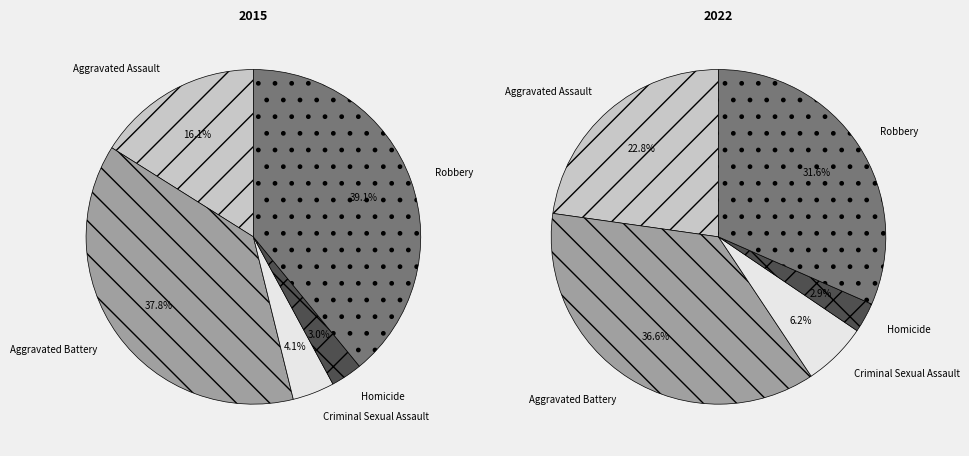

Does Aggravated Assault represent more than half of the total?

No